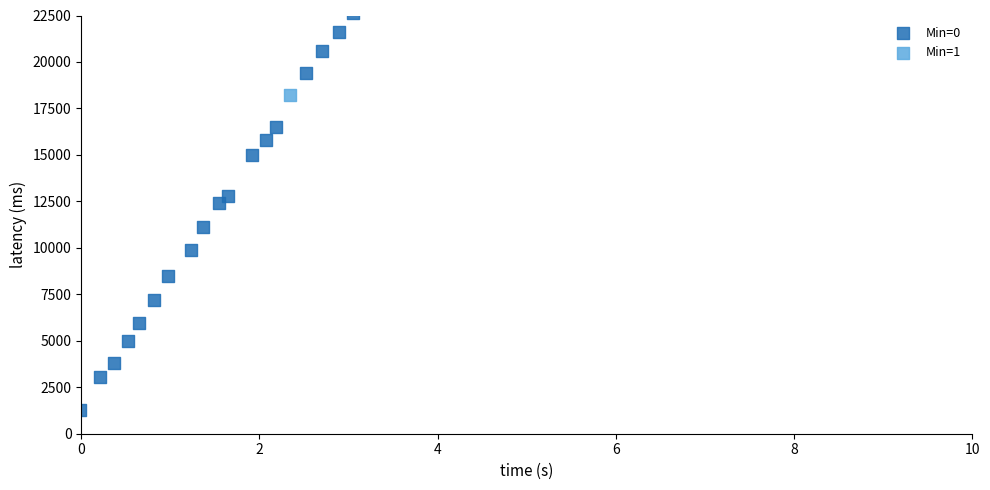

What are all the series names shown in the legend?

Min=0, Min=1